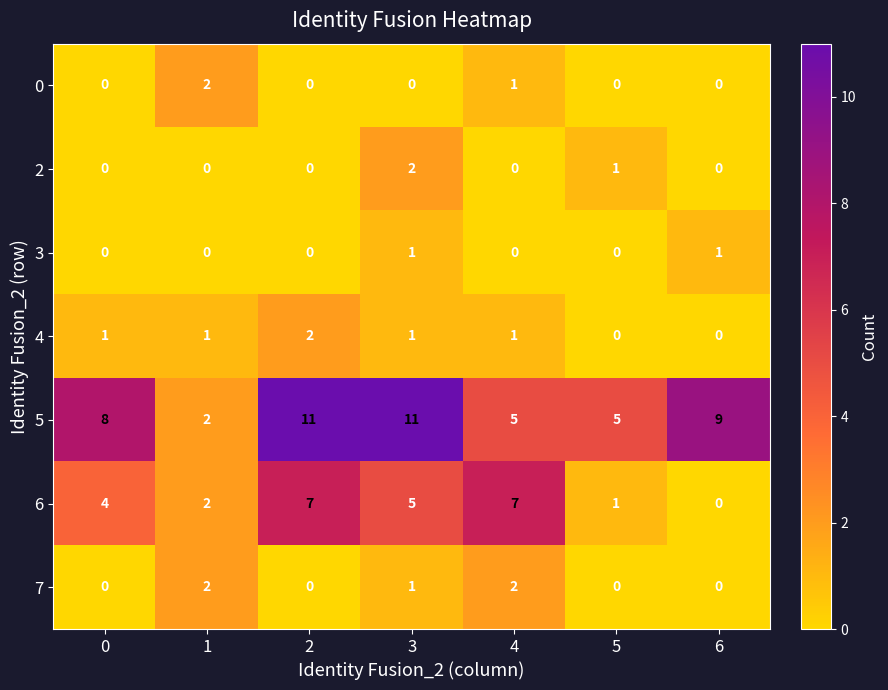

How many categories are shown in the chart?

7